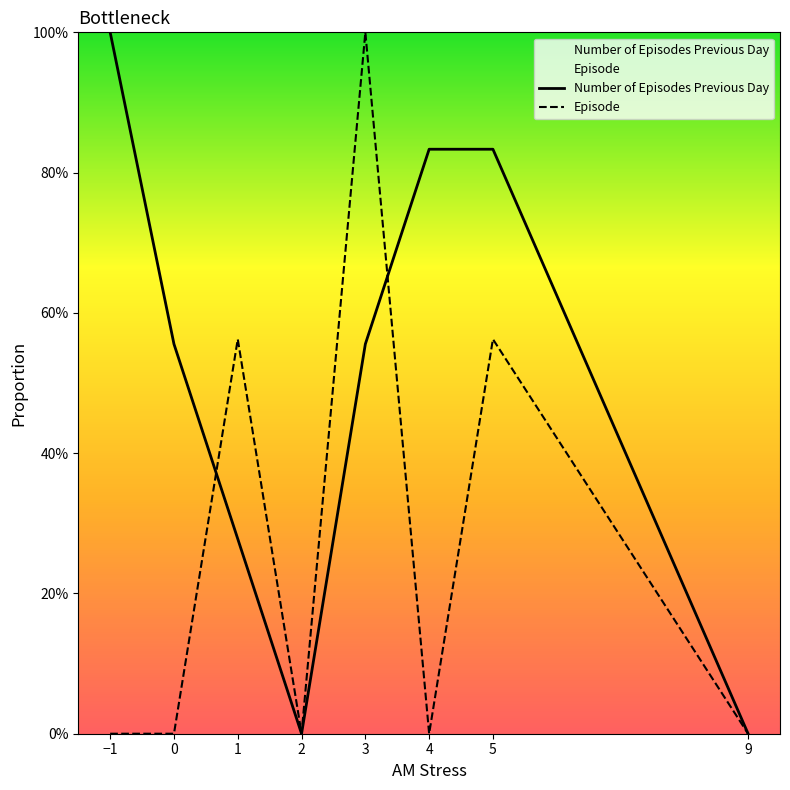

Where is Episode nearest to the value 0?

−1